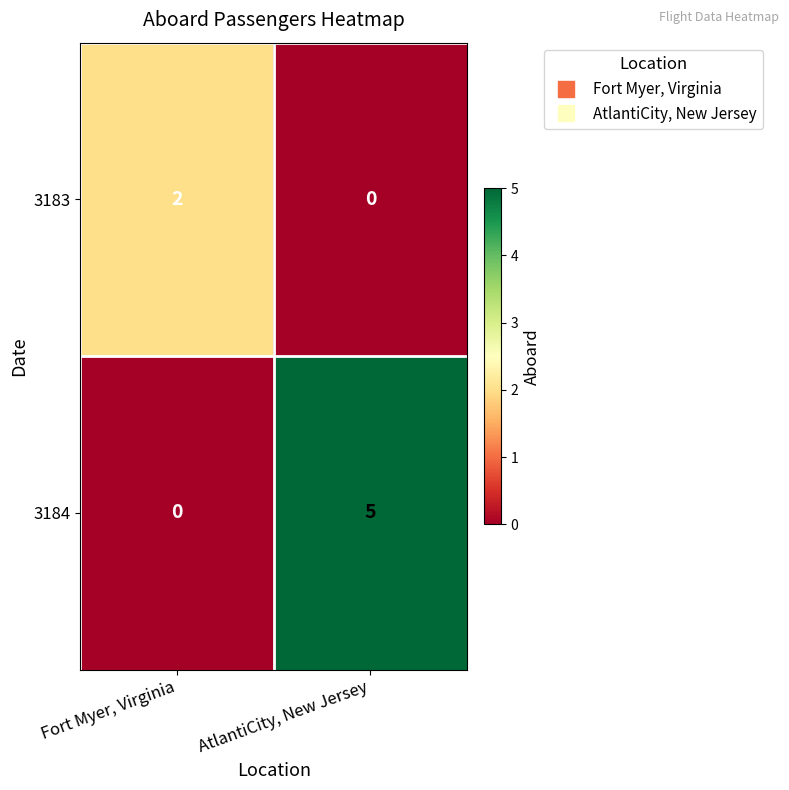

At which label does 3184 reach its peak?

AtlantiCity, New Jersey